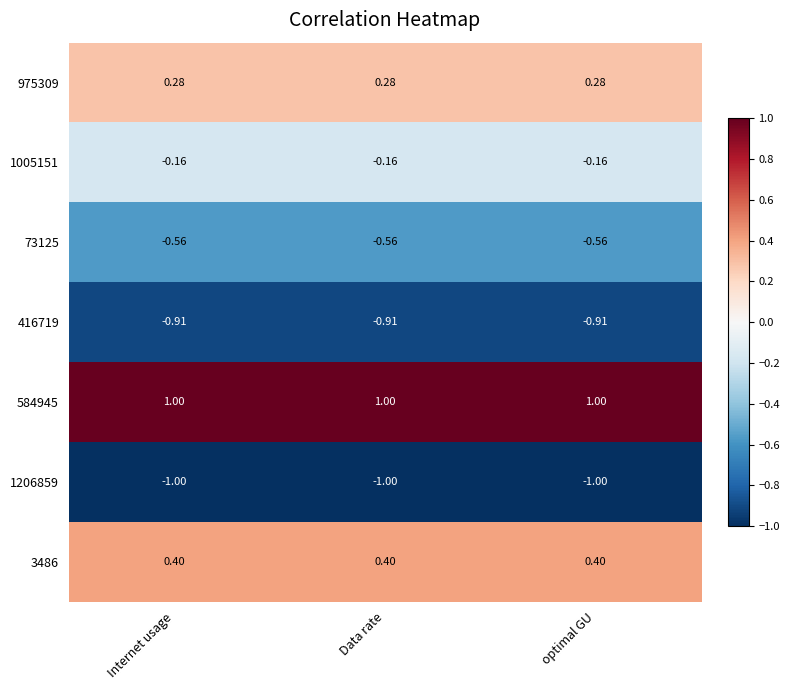

Is the value of 584945 at Data rate greater than the value of 73125 at optimal GU?

Yes